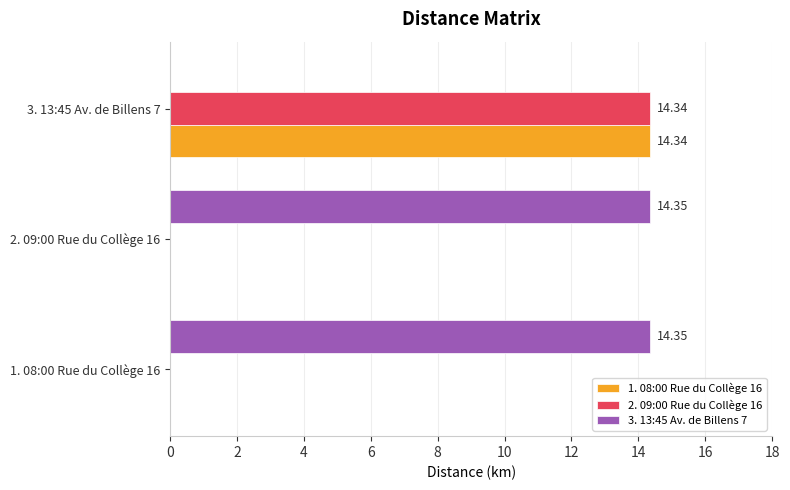

What is the sum of all 2. 09:00 Rue du Collège 16 values?

14.3